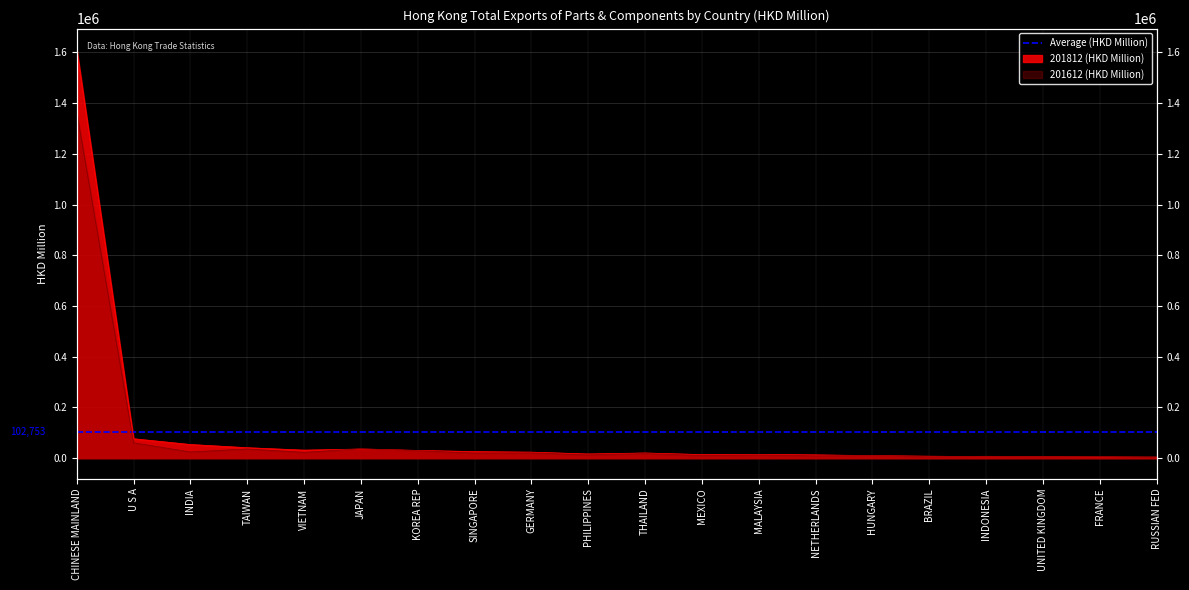

Reading left to right, transcribe all the data shown in this chart.

201812 (HKD Million): CHINESE MAINLAND=1613501.4	U S A=76820.2	INDIA=54099.5	TAIWAN=41450.0	VIETNAM=31911.3	JAPAN=36173.2	KOREA REP=30803.3	SINGAPORE=26026.9	GERMANY=23925.1	PHILIPPINES=16741.9	THAILAND=20665.7	MEXICO=14275.2	MALAYSIA=15145.5	NETHERLANDS=13183.8	HUNGARY=10155.1	BRAZIL=7970.4	INDONESIA=6135.5	UNITED KINGDOM=6484.0	FRANCE=5048.4	RUSSIAN FED=4538.8
201612 (HKD Million): CHINESE MAINLAND=1365637.3	U S A=60686.6	INDIA=24587.3	TAIWAN=36450.1	VIETNAM=23034.5	JAPAN=37369.6	KOREA REP=29410.5	SINGAPORE=20397.7	GERMANY=21005.3	PHILIPPINES=13013.0	THAILAND=18256.2	MEXICO=10518.3	MALAYSIA=12727.1	NETHERLANDS=9132.0	HUNGARY=10263.8	BRAZIL=5420.4	INDONESIA=7614.9	UNITED KINGDOM=6259.3	FRANCE=5932.4	RUSSIAN FED=2644.5